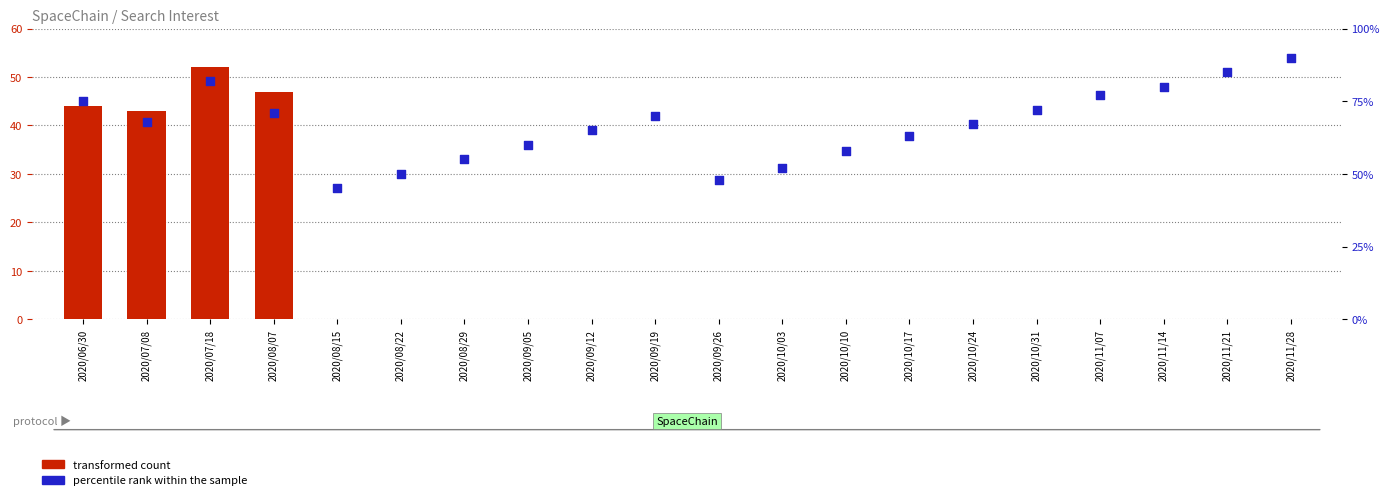

At which category is the sum across all series the highest?

2020/07/18